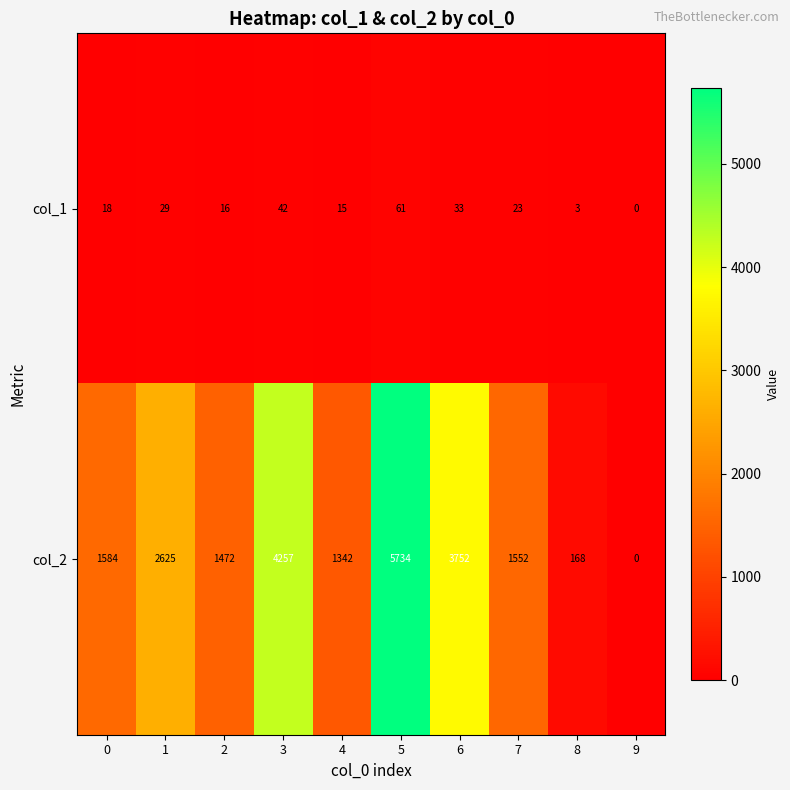

What value does the col_1 series have at 1, to the nearest 10?

30